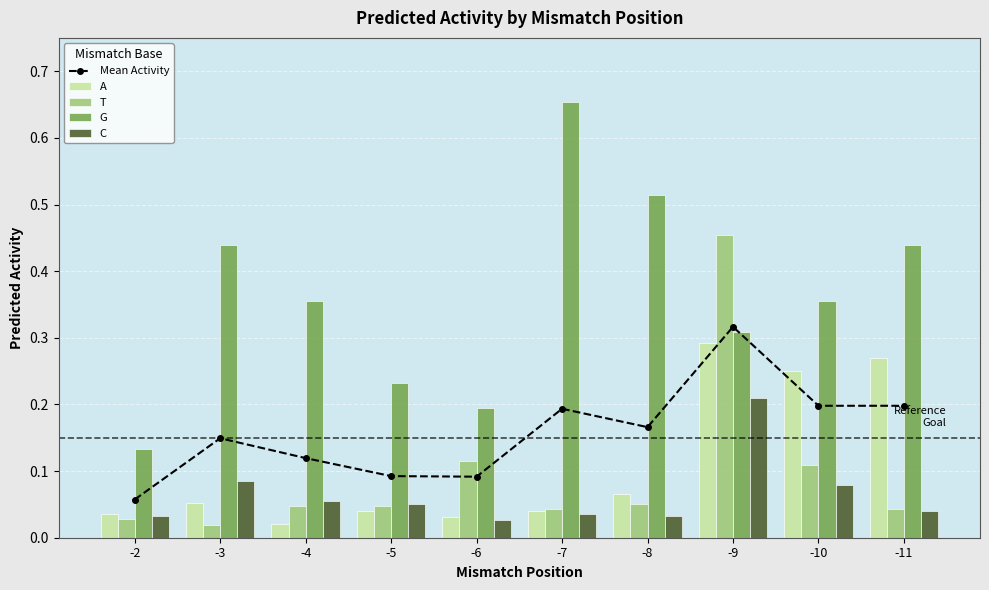

The C series shows 0.0 at -4. True or false?

False